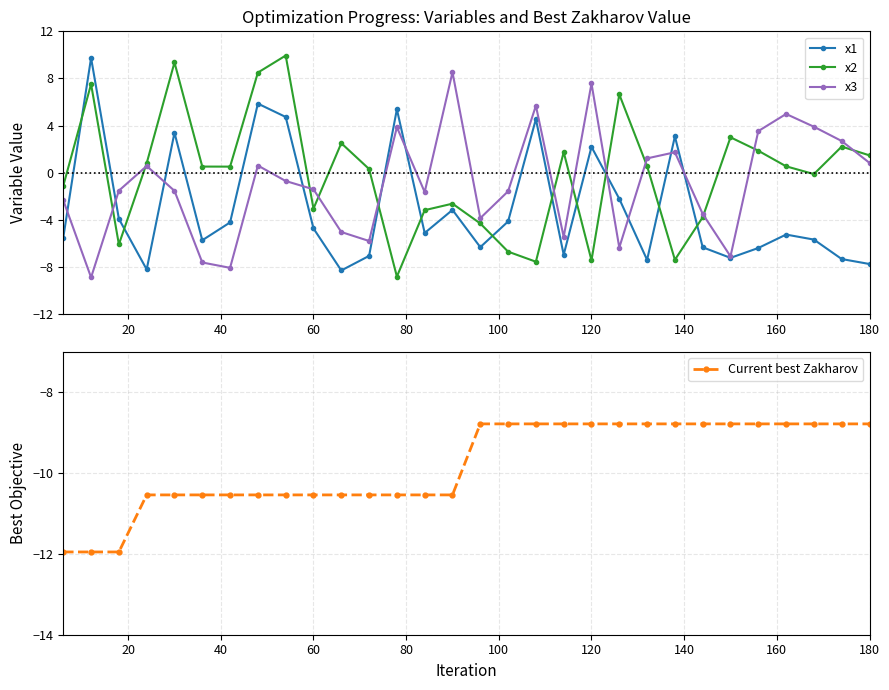

What is the difference between the maximum and minimum values in the x3 series?

17.4